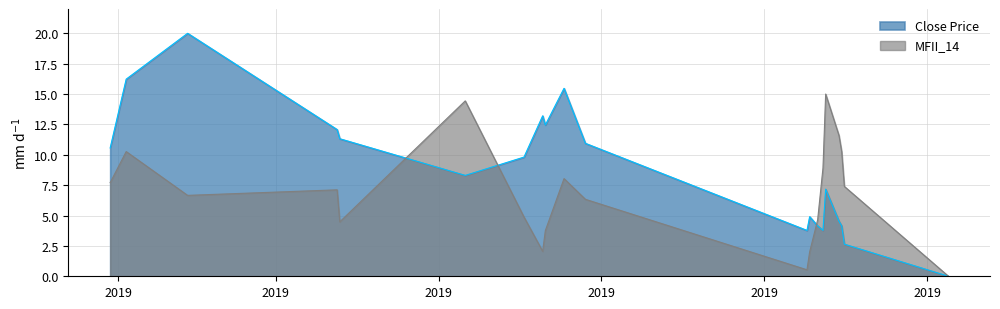

Is the value of Close Price at 2019-10-30 greater than the value of MFII_14 at 2019-10-31?

No